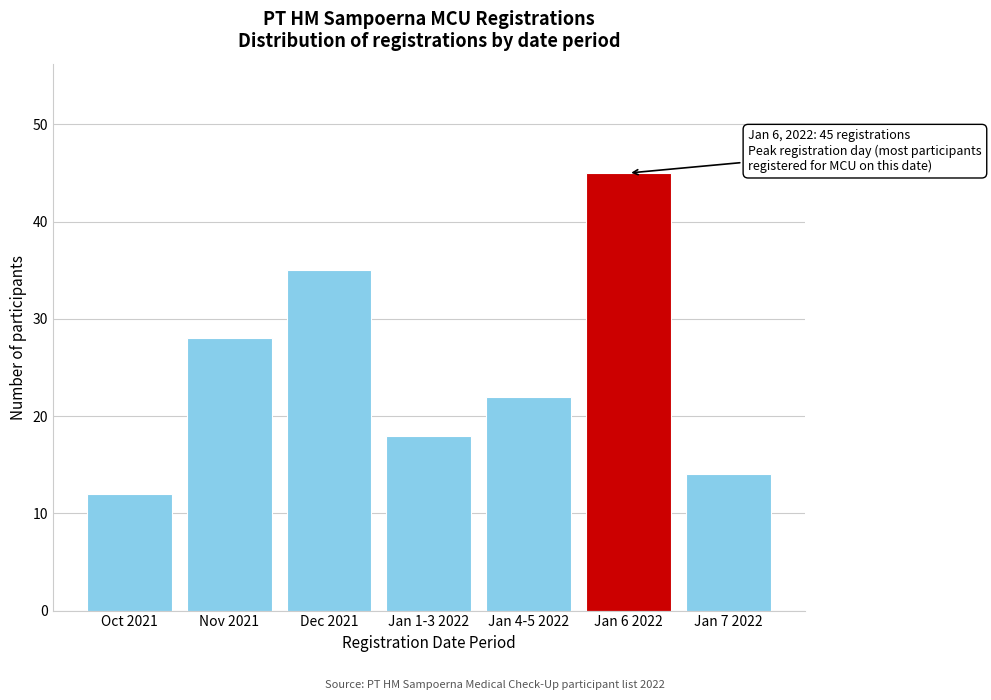

Reading right to left, list all the values displayed in this chart.

14	45	22	18	35	28	12